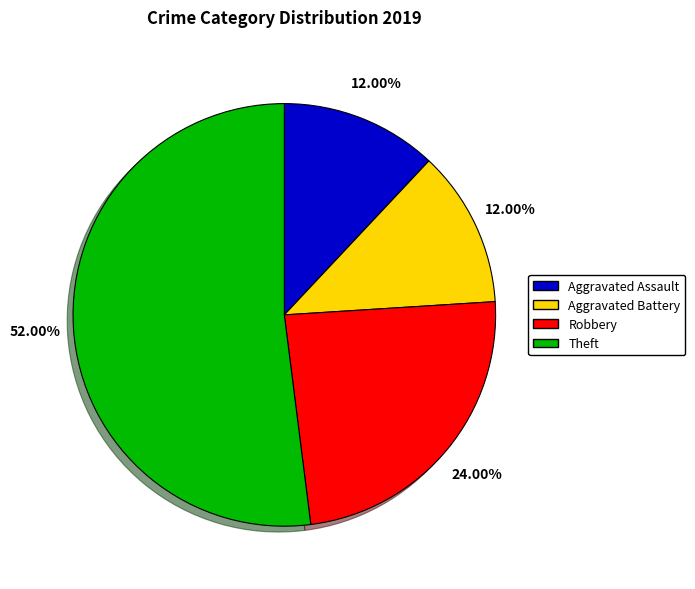

True or false: Theft accounts for 58% of the total.

False